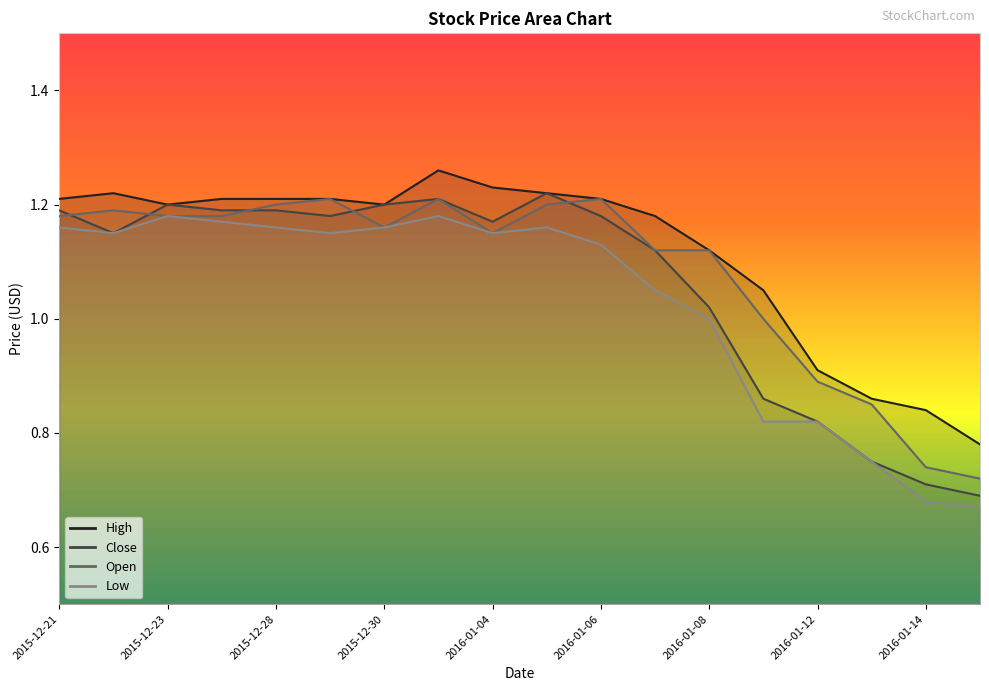

Rank the categories by Close value from lowest to highest.

2016-01-15, 2016-01-14, 2016-01-13, 2016-01-12, 2016-01-11, 2016-01-08, 2016-01-07, 2015-12-22, 2016-01-04, 2015-12-29, 2016-01-06, 2015-12-21, 2015-12-24, 2015-12-28, 2015-12-23, 2015-12-30, 2015-12-31, 2016-01-05